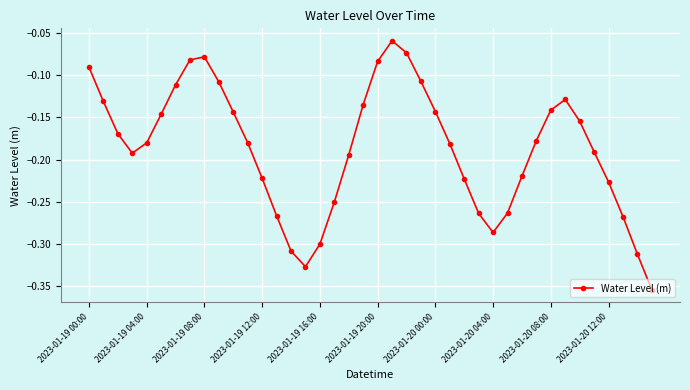

What is the sum of all values?

-7.5